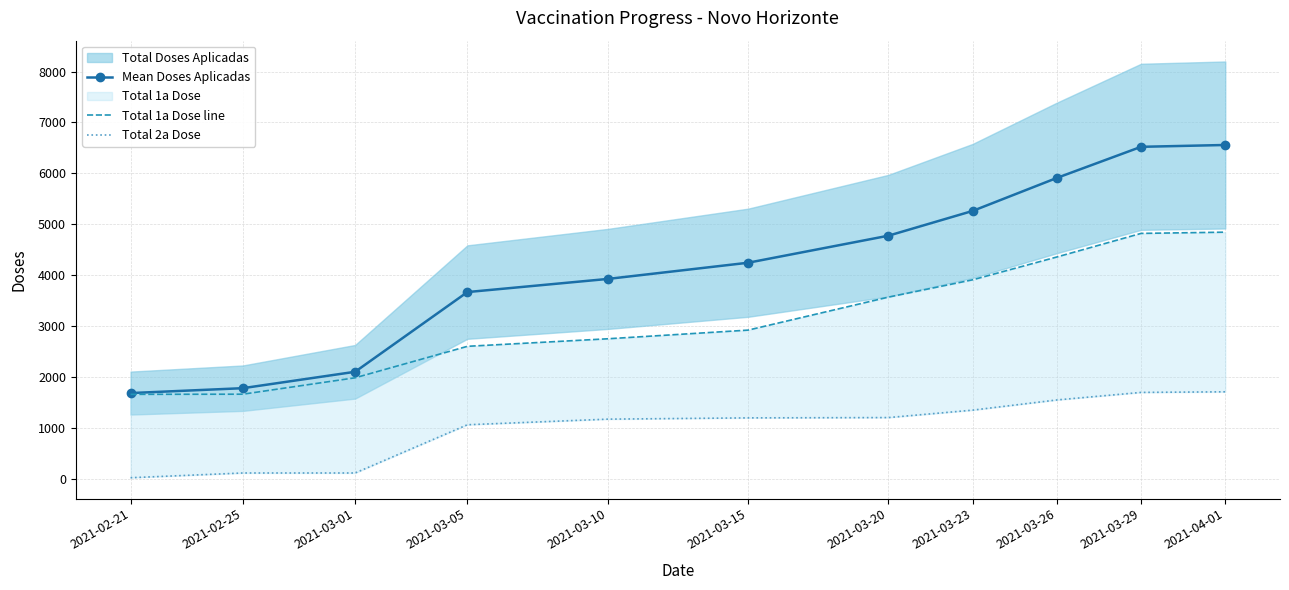

What is the difference between the highest and lowest values at 2021-03-20?

3571